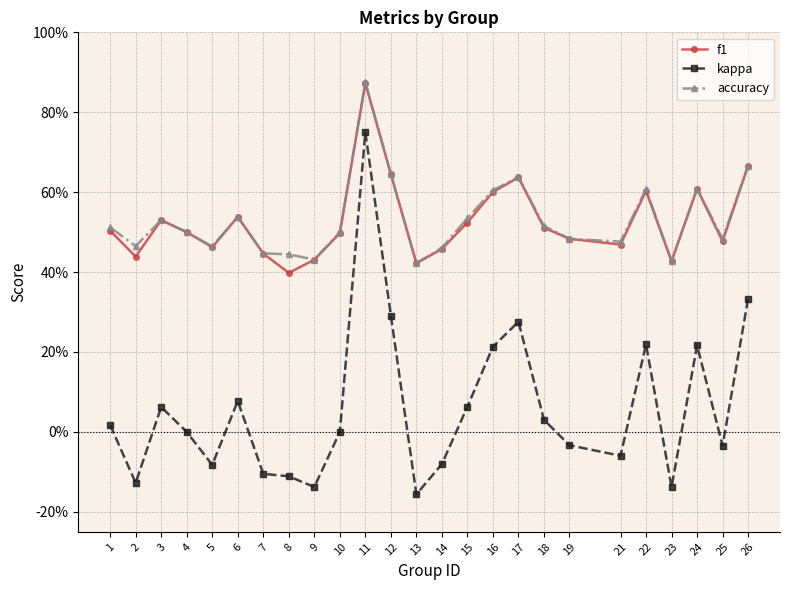

Is this an area chart (filled region under the line)?

No